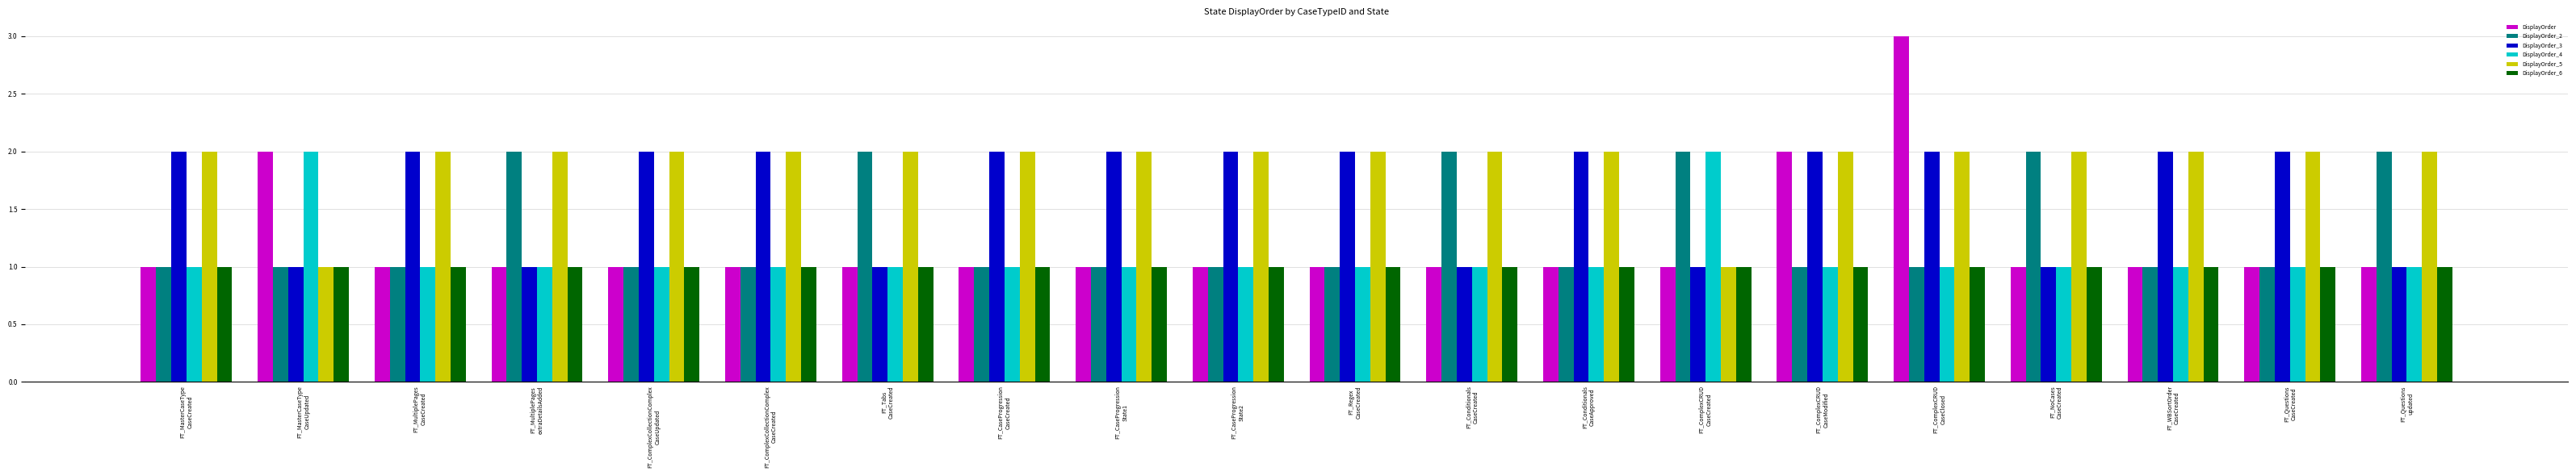

How many bars are there in each group?

6